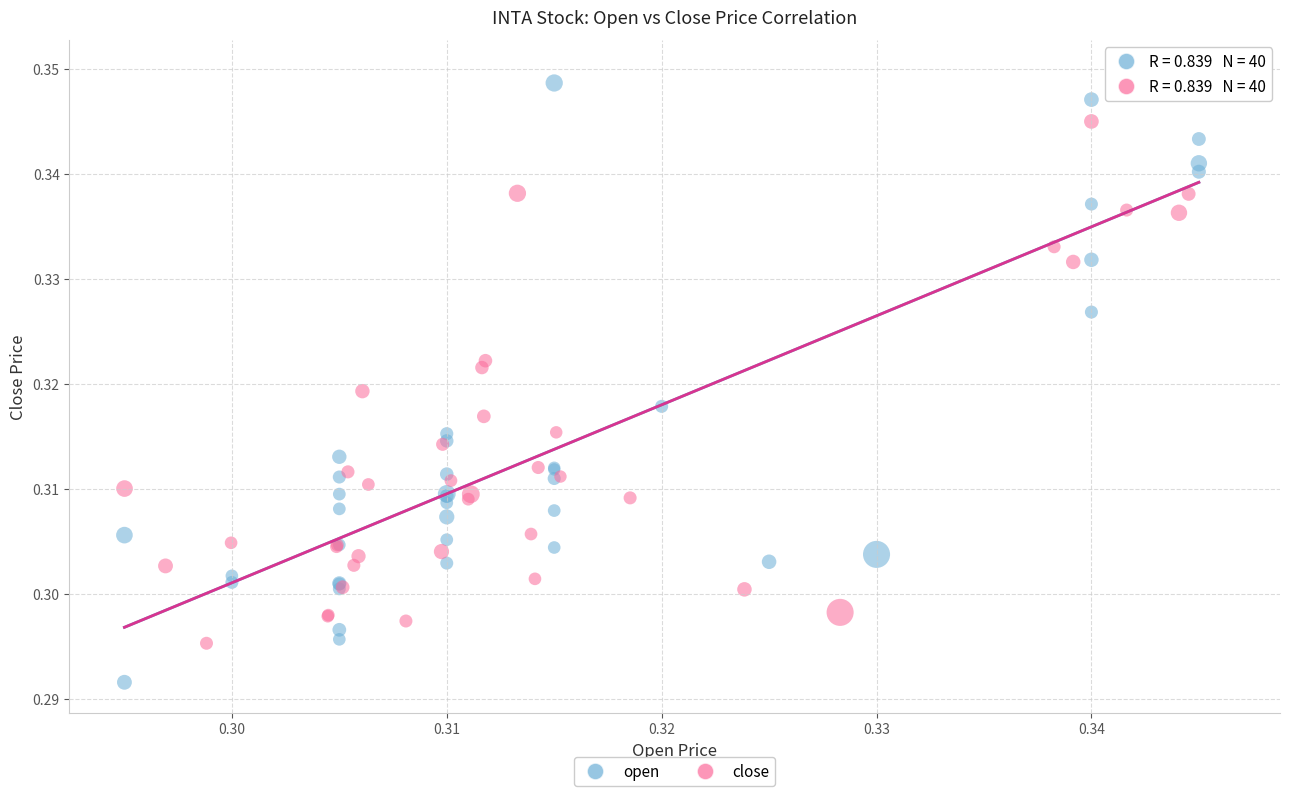

Which series reaches the minimum Y coordinate?

open